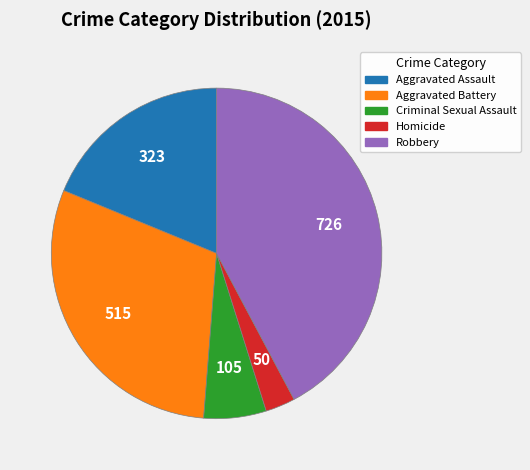

The Criminal Sexual Assault slice represents 6% of the pie. True or false?

True